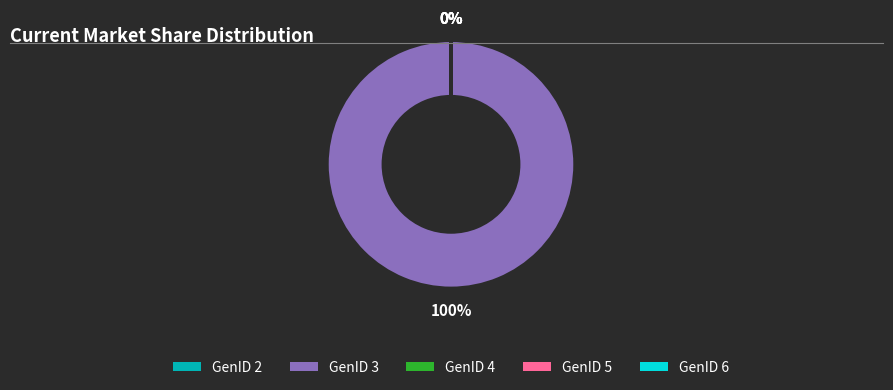

Which slice represents more than half of the pie?

GenID 3